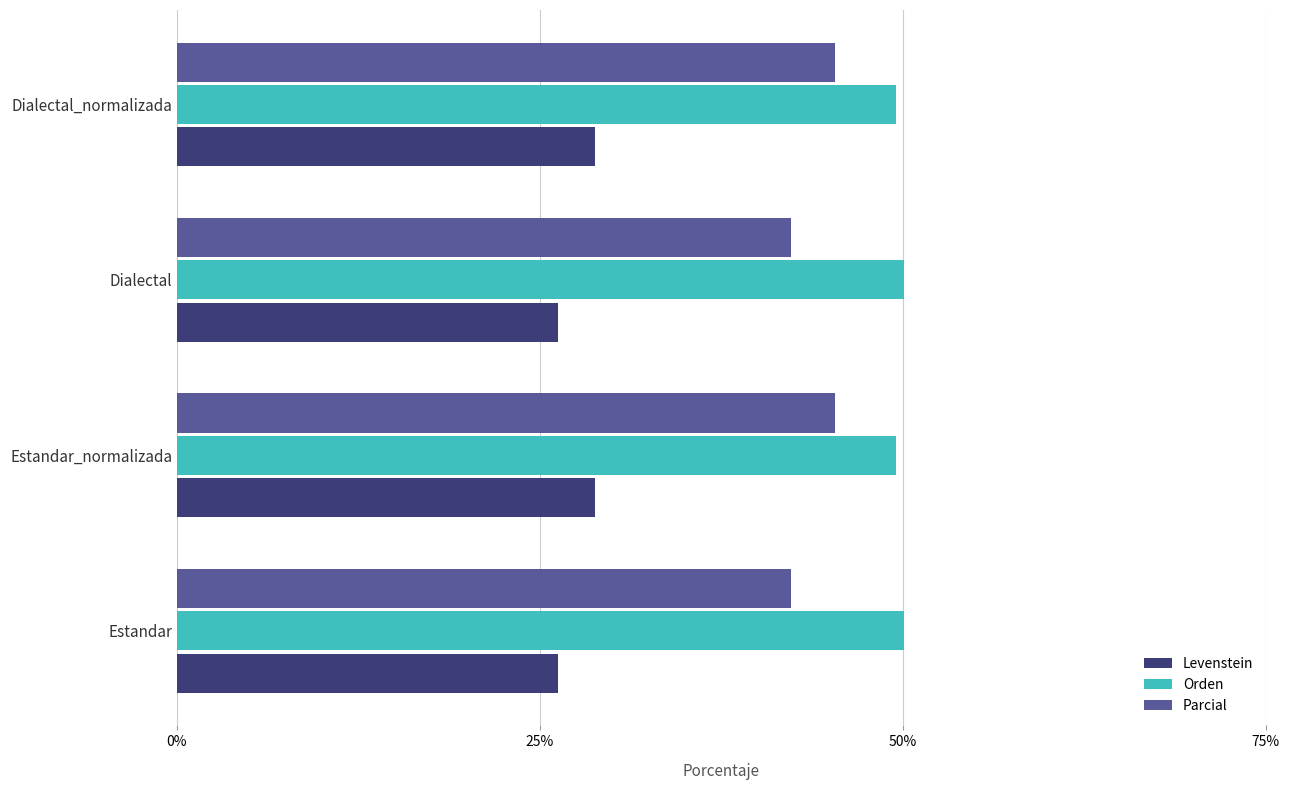

What are all the series names shown in the legend?

Levenstein, Orden, Parcial